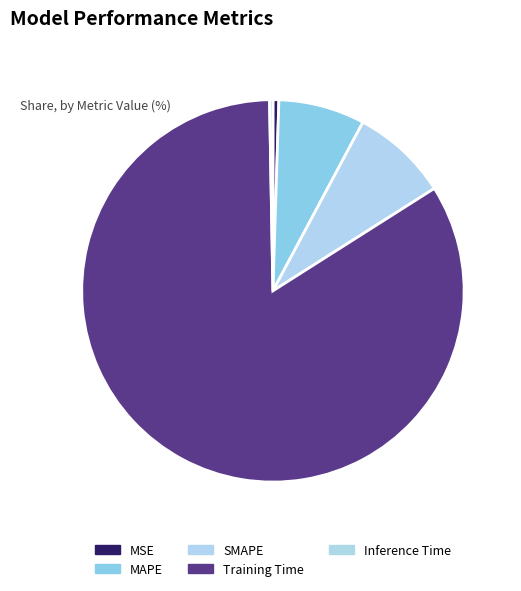

How many segments does this pie chart have?

5